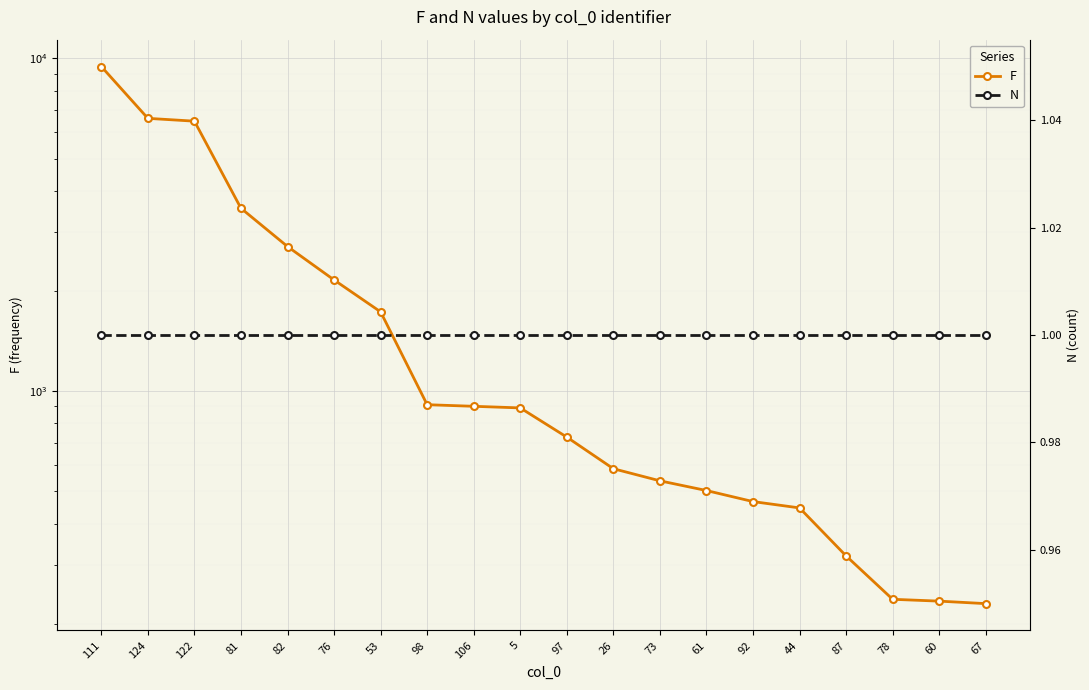

At which category is the sum across all series the highest?

111